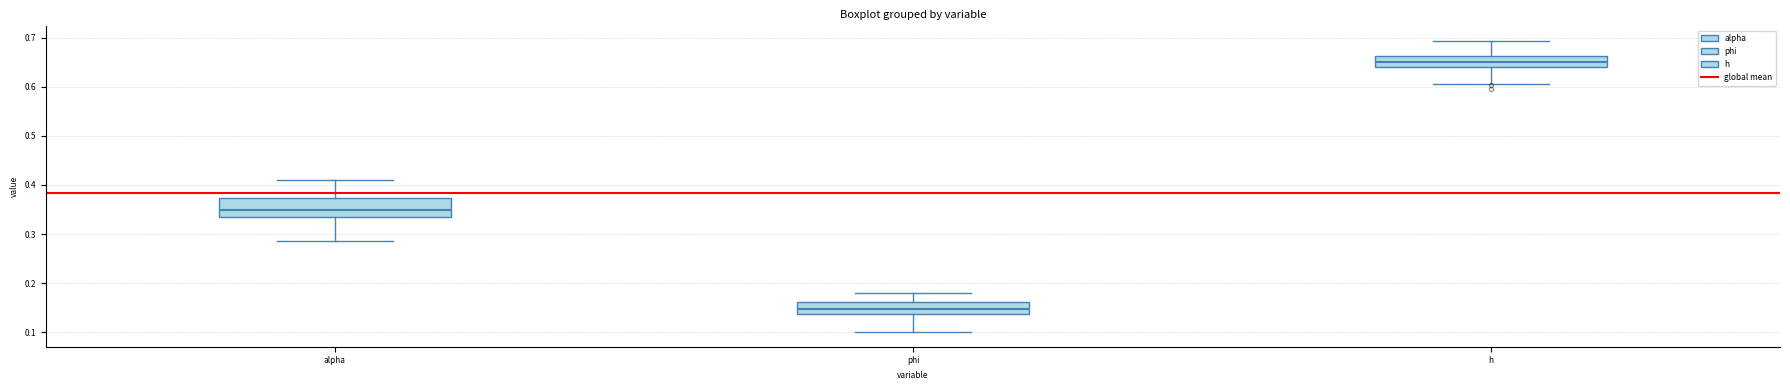

Which box has the highest median line?

h